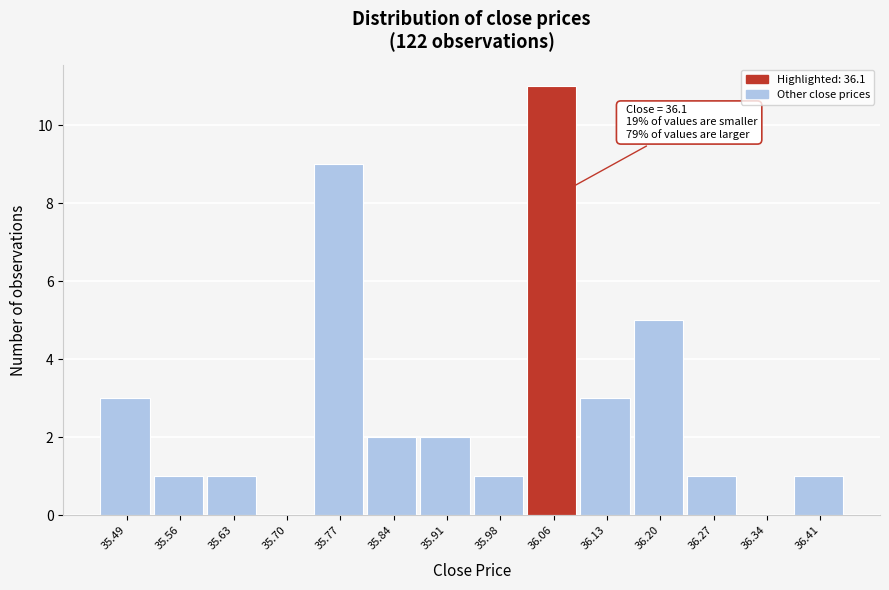

Reading left to right, transcribe all the data shown in this chart.

35.49=3	35.56=1	35.63=1	35.70=0	35.77=9	35.84=2	35.91=2	35.98=1	36.06=11	36.13=3	36.20=5	36.27=1	36.34=0	36.41=1